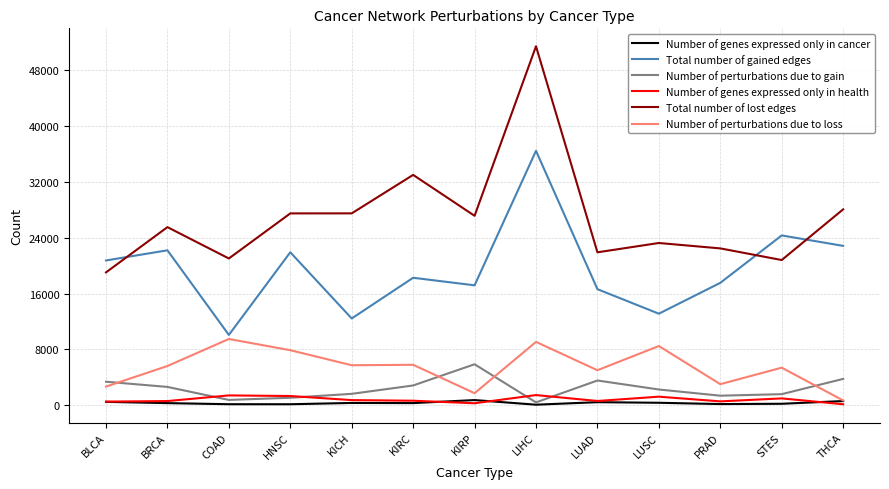

Where is the first local minimum for Total number of gained edges?

COAD